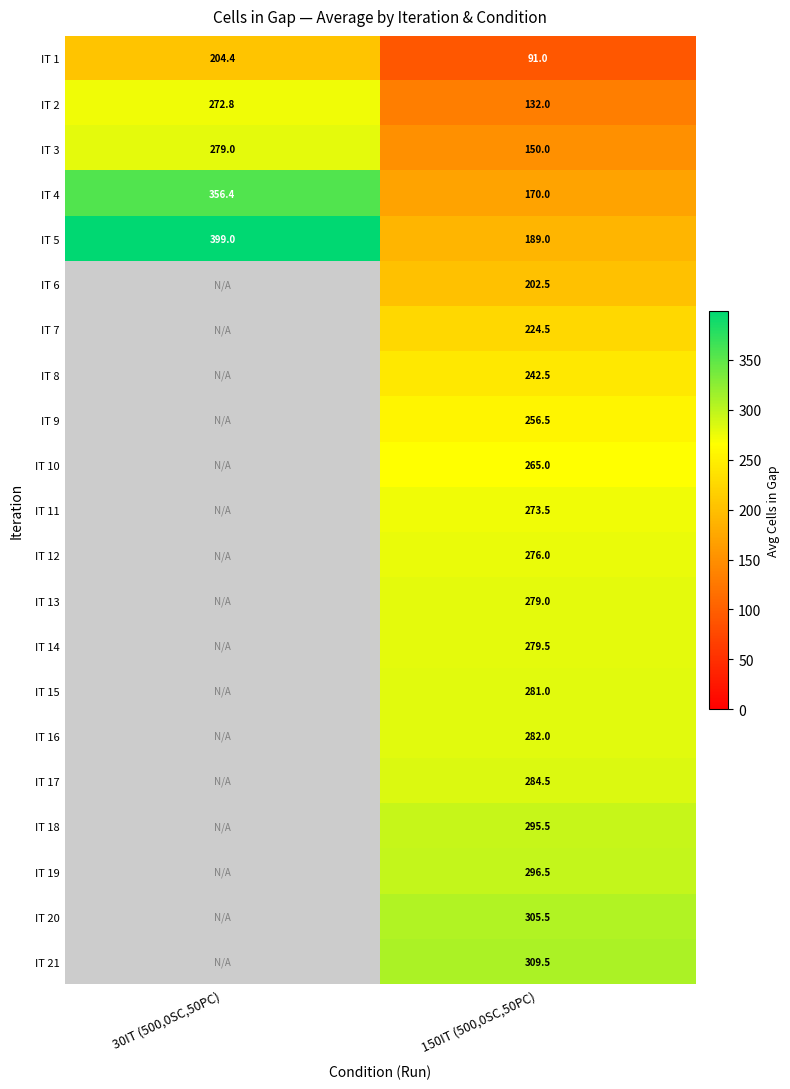

True or false: IT 9 has a value of 354.7 at 150IT (500,0SC,50PC).

False